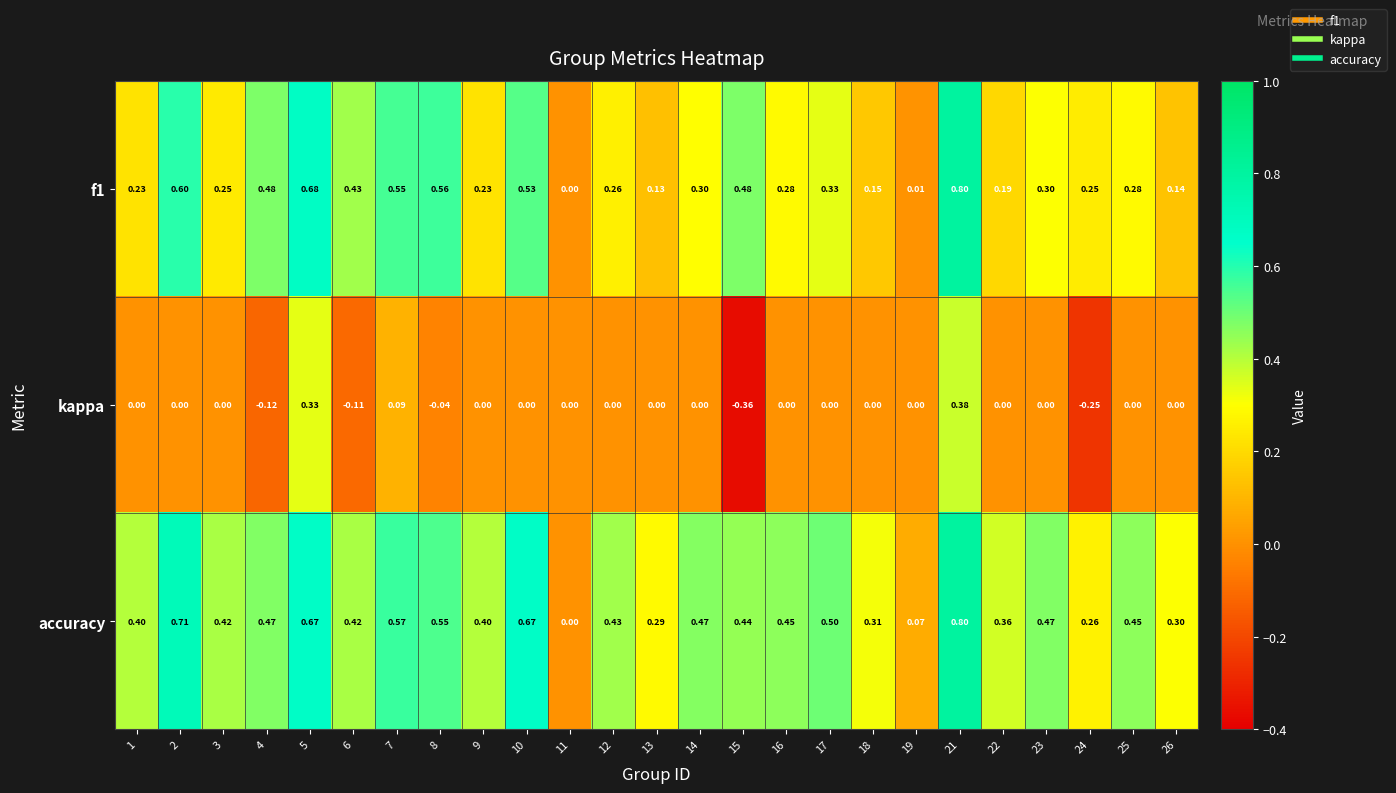

Is the value of accuracy at 4 greater than the value of kappa at 9?

Yes